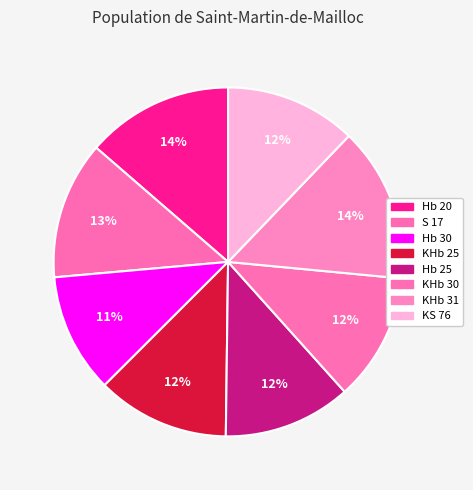

Does KHb 25 account for over 50% of the chart?

No